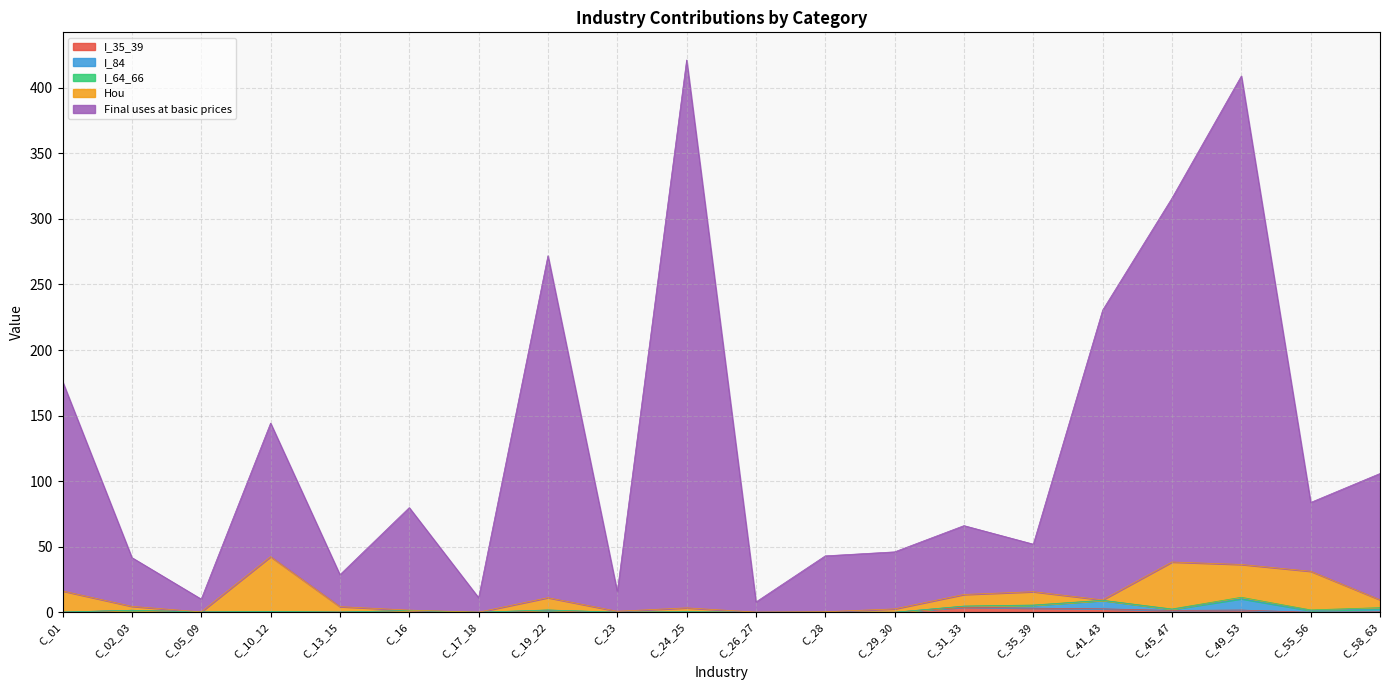

The value of Final uses at basic prices at C_17_18 is 11.0. True or false?

True